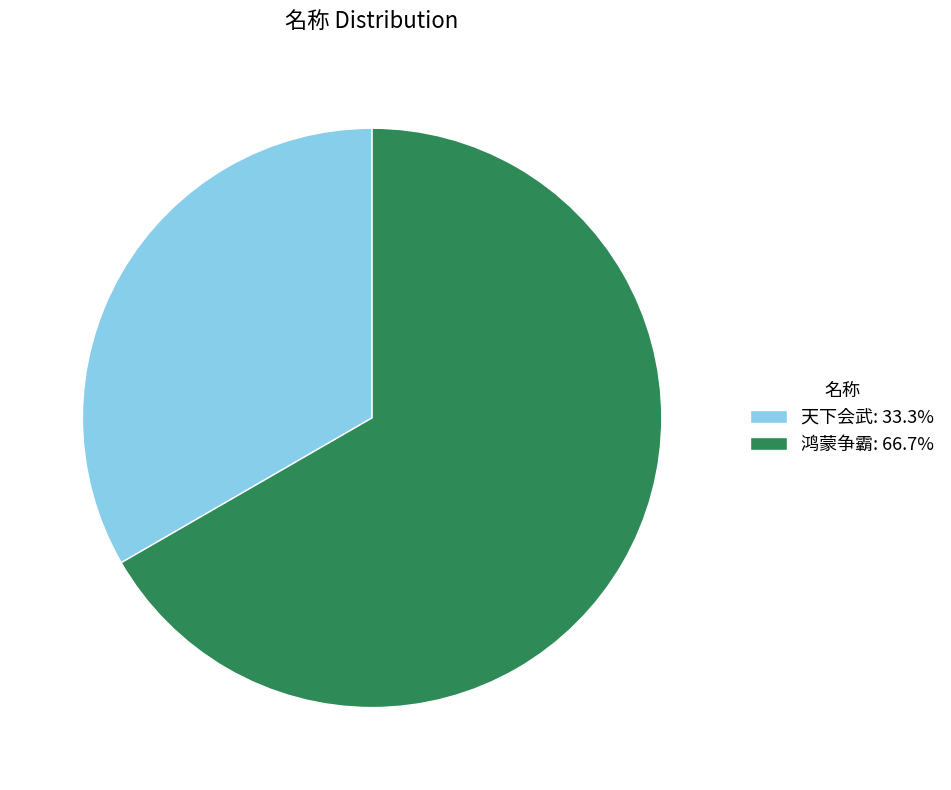

What is the largest slice in the pie chart?

鸿蒙争霸